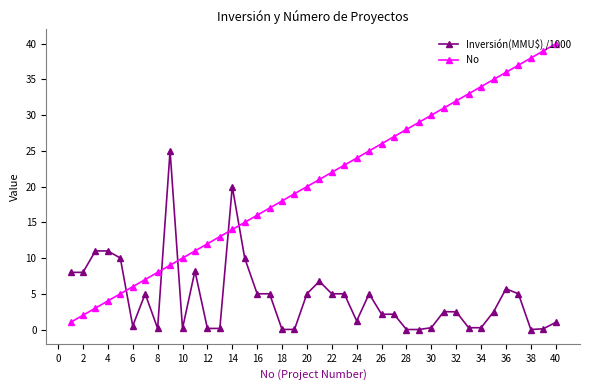

What is the value of the No point at the 6th from the left?

6.0